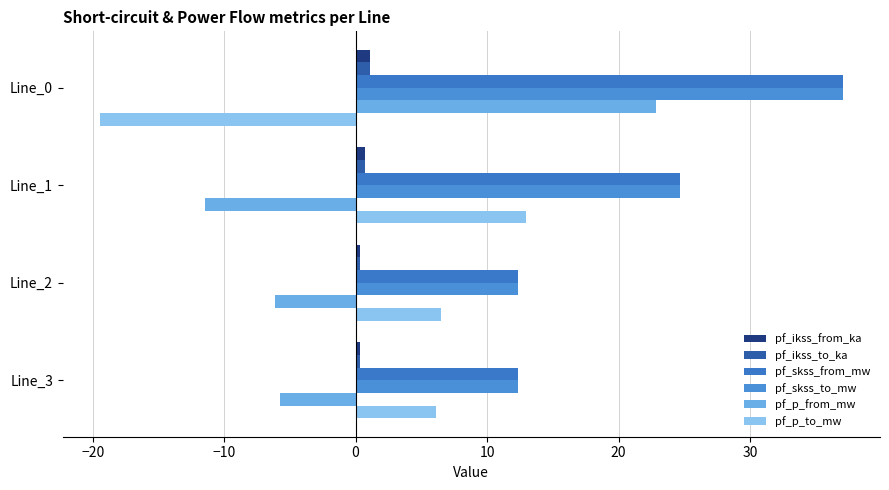

What are all the series names shown in the legend?

pf_ikss_from_ka, pf_ikss_to_ka, pf_skss_from_mw, pf_skss_to_mw, pf_p_from_mw, pf_p_to_mw